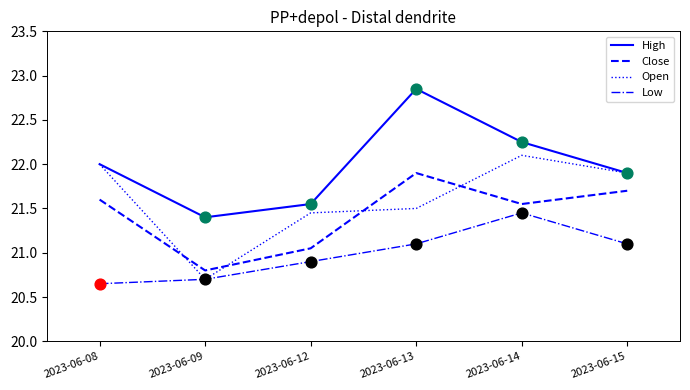

Which series has the largest total across all categories?

High